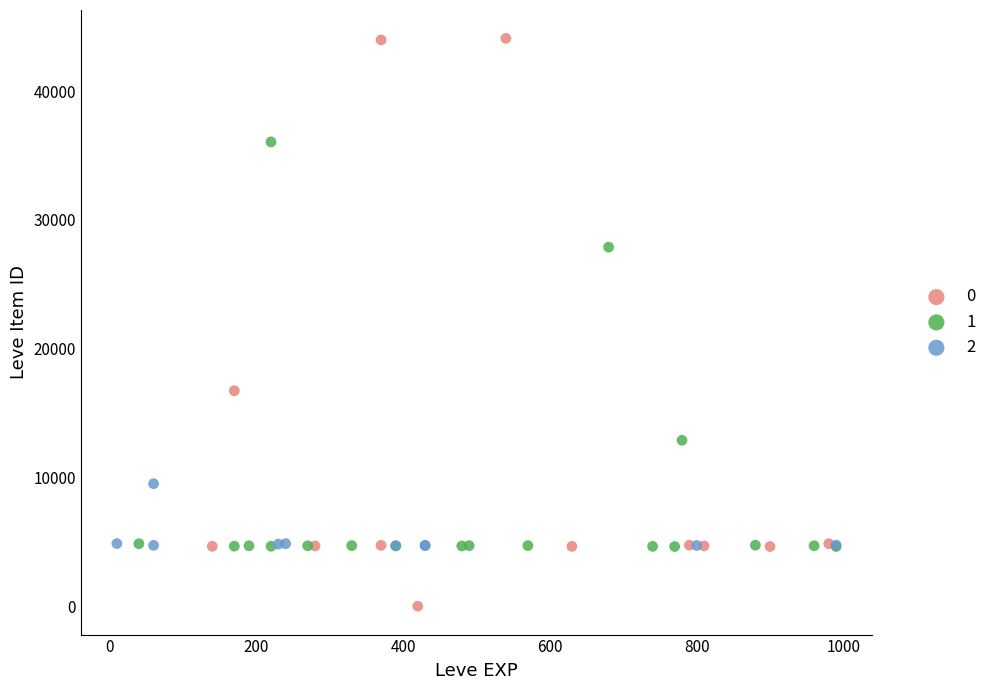

What are all the series names shown in the legend?

0, 1, 2